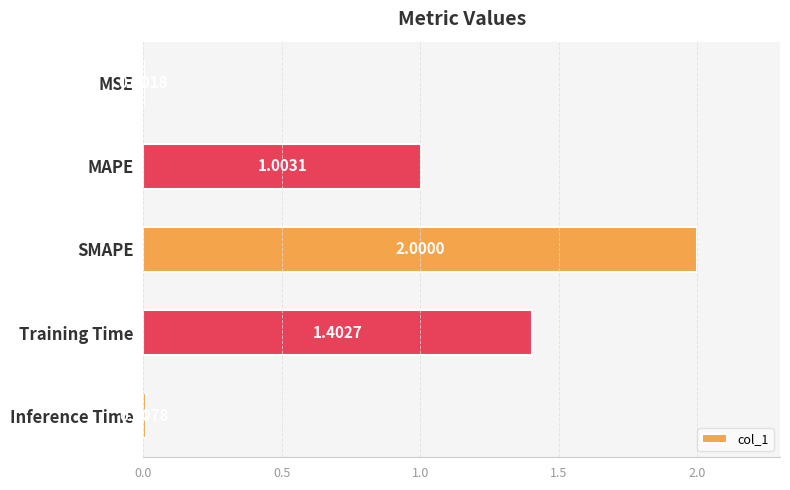

What is the maximum value shown in the chart?

2.0